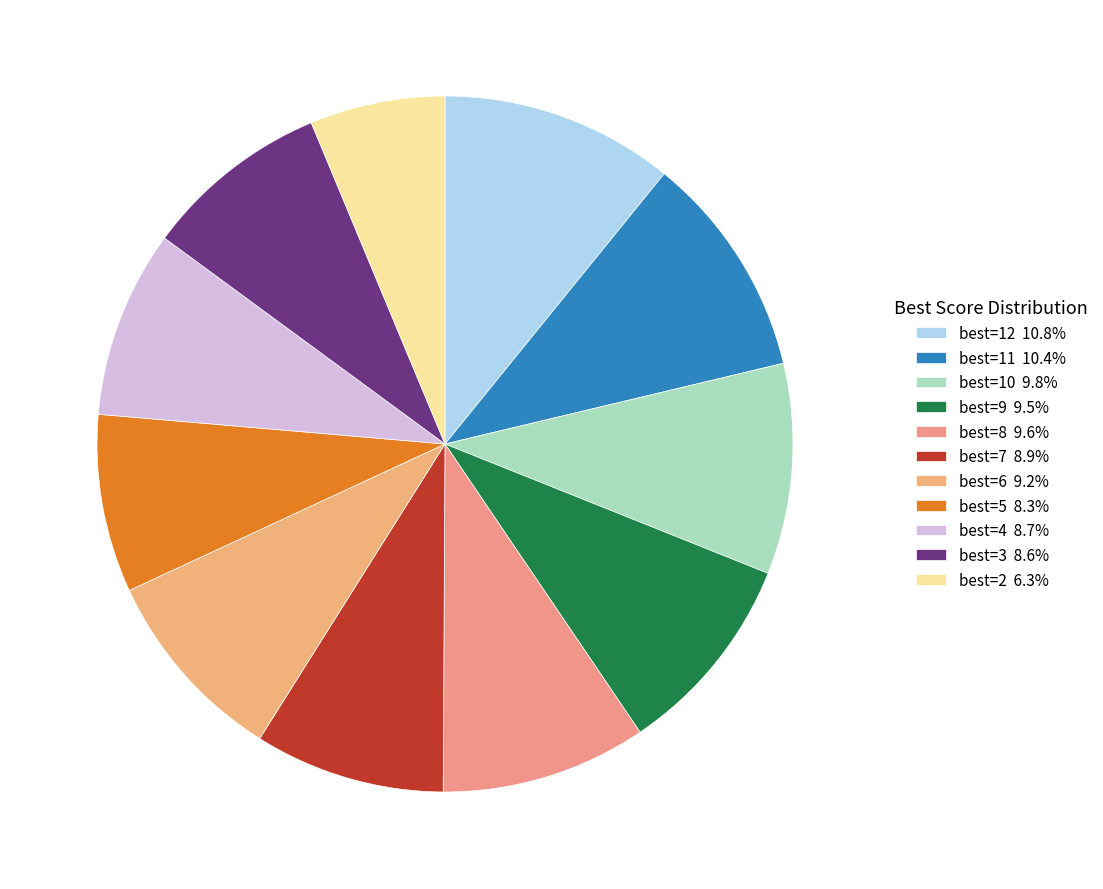

How many segments does this pie chart have?

11